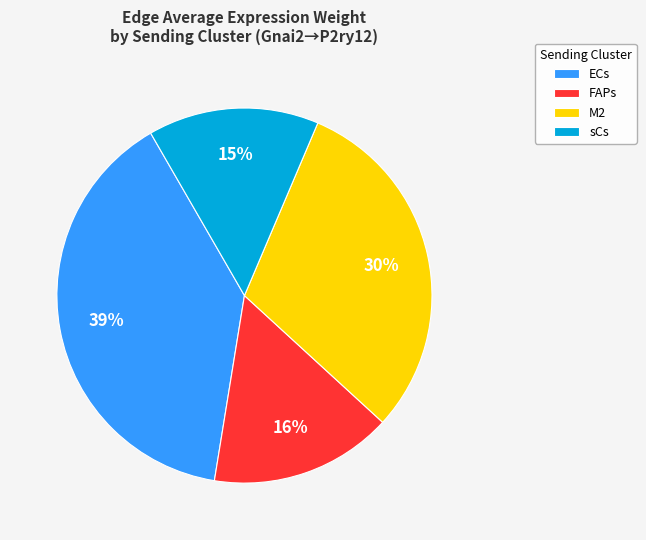

To the nearest percent, what is the difference between the ECs and M2 slice percentages?

9%